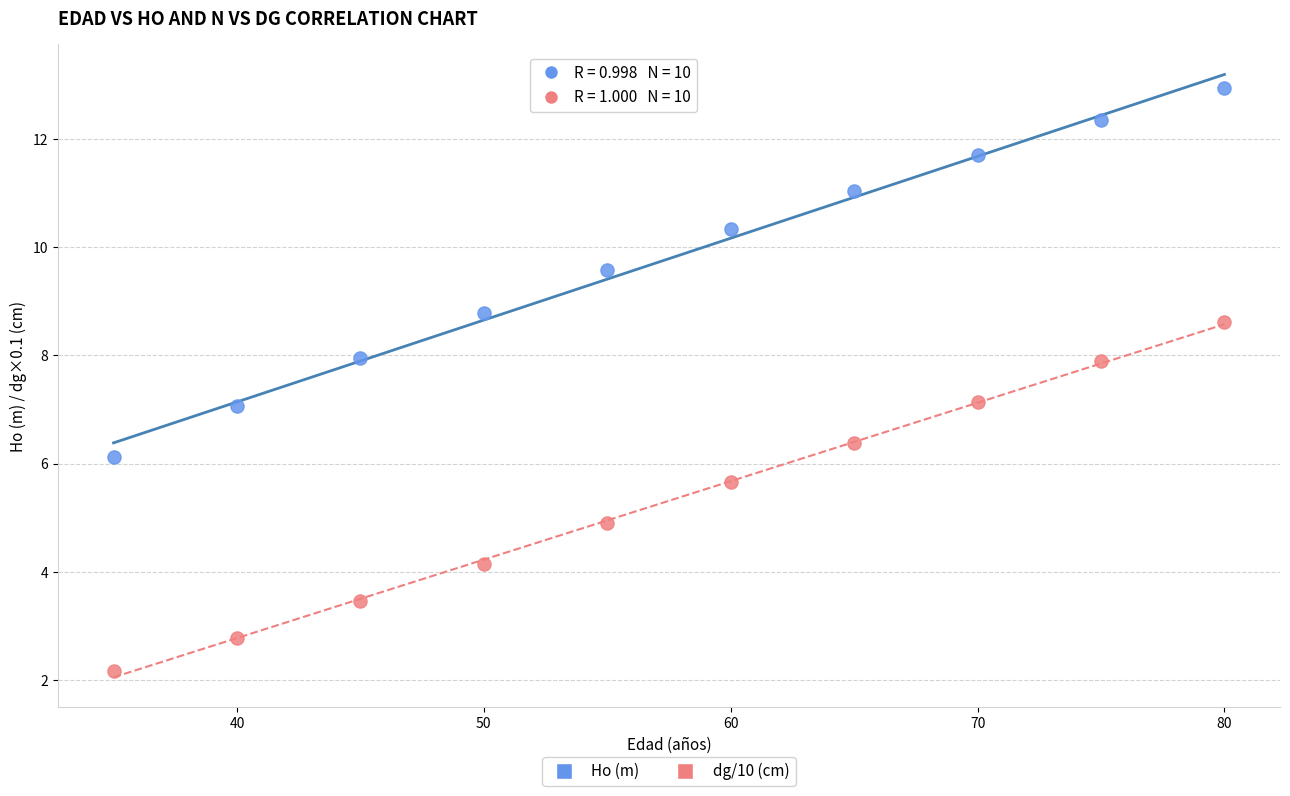

Which series has the widest spread of Y values?

Ho (m)